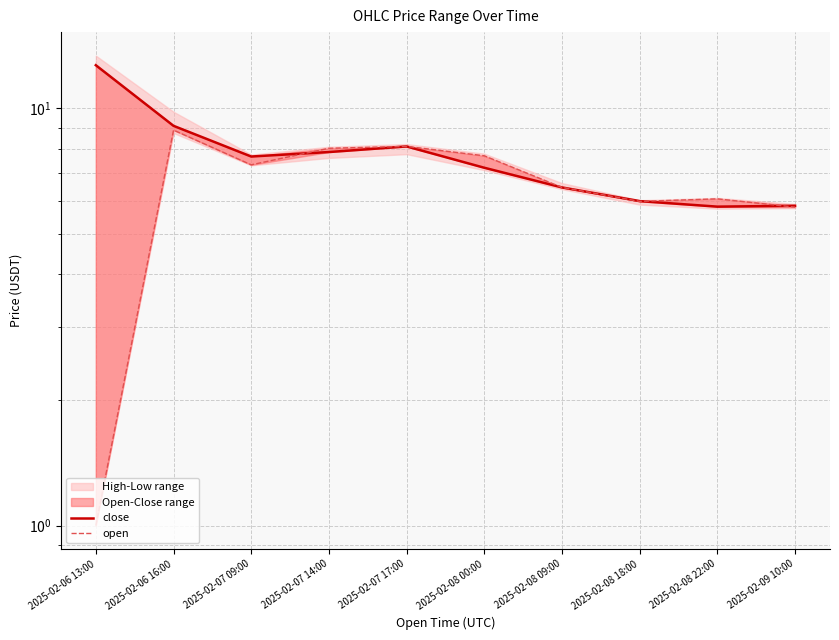

What is the value of the close point at the 2nd from the left?

9.1